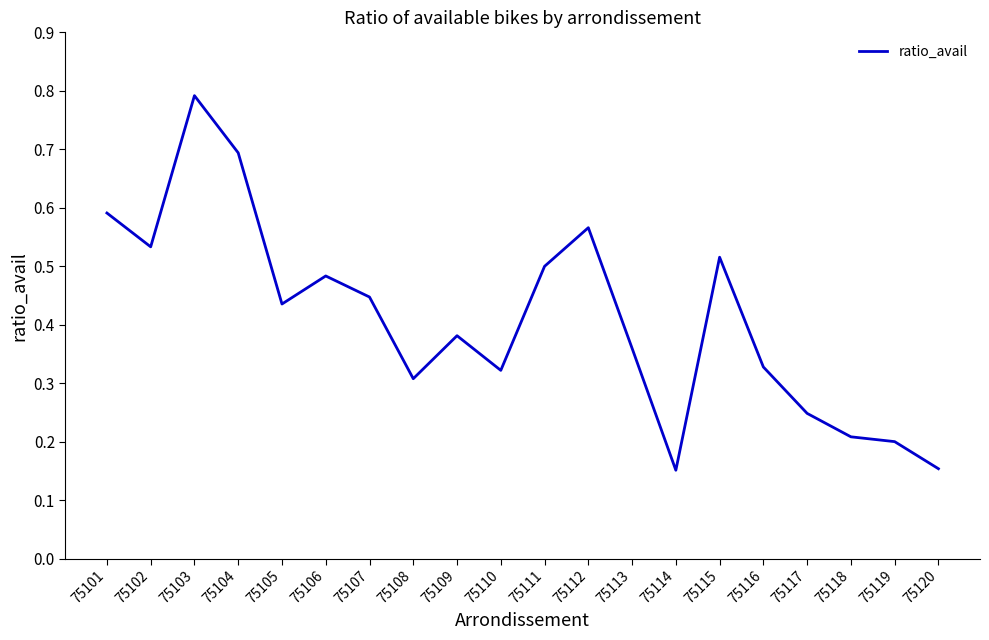

True or false: the data shows 0.4 at 75112.

False